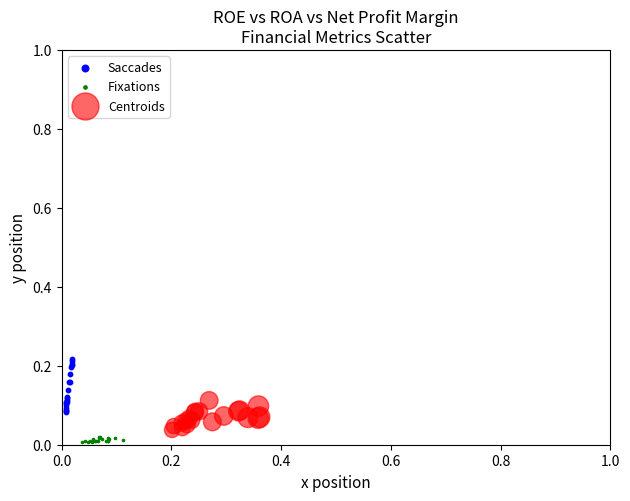

Which series reaches the maximum Y coordinate?

Saccades